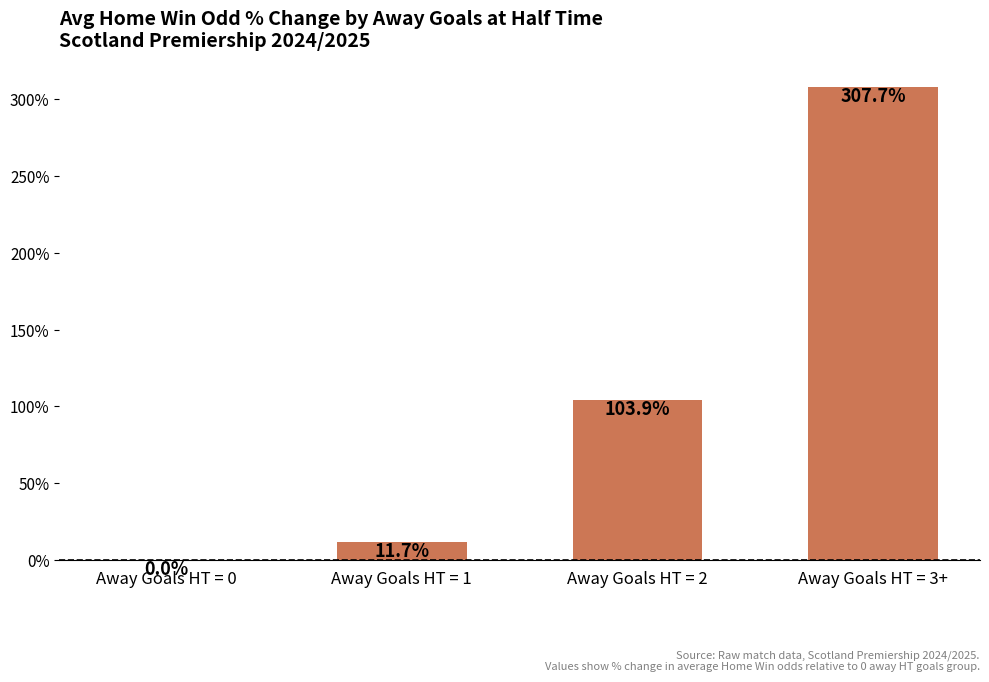

Are the bars horizontal?

No